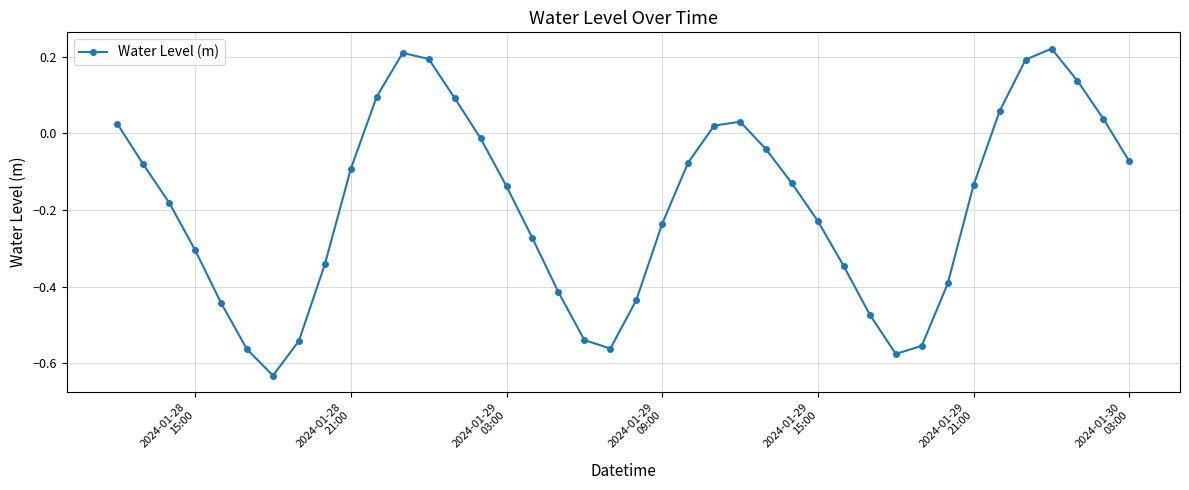

What is the difference between the maximum and second lowest values?

0.8